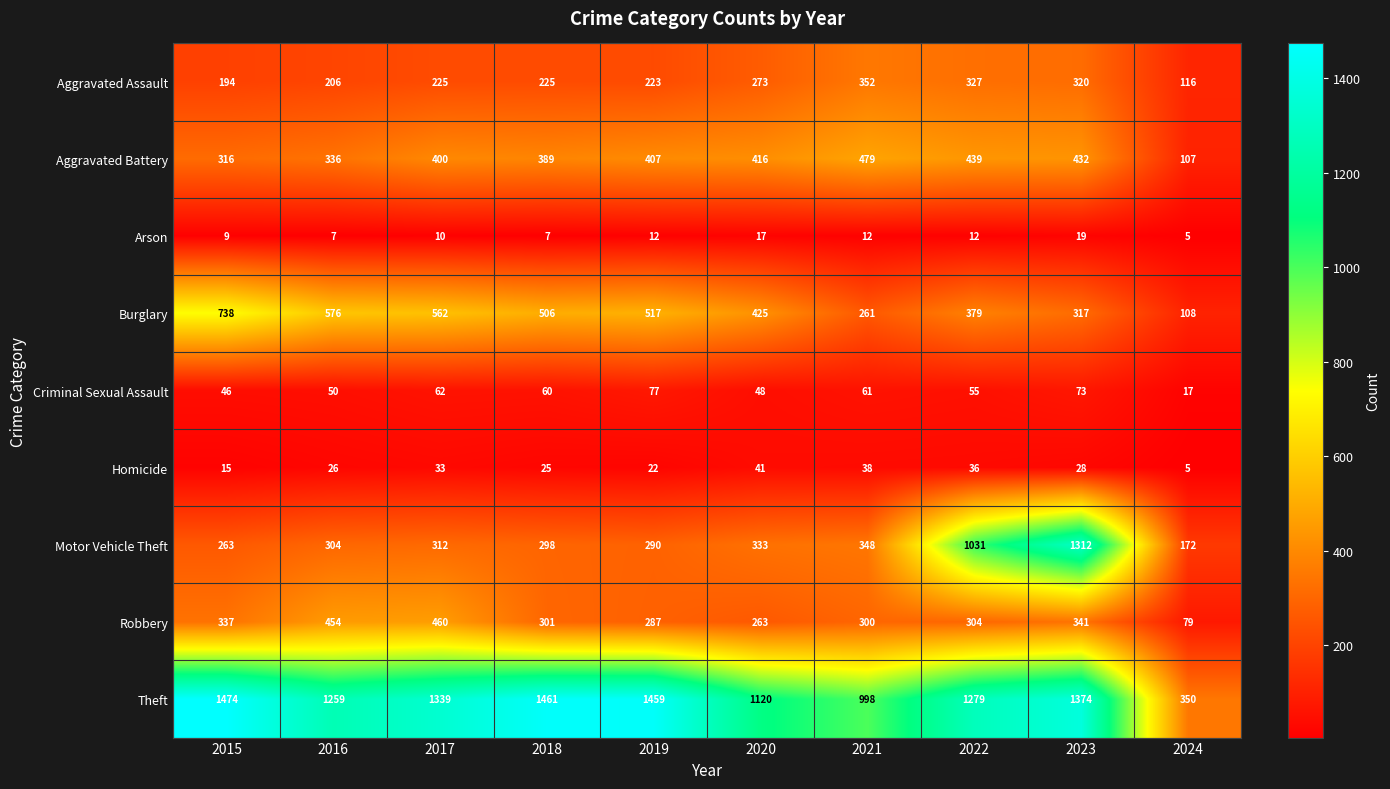

What is the total value across all series at 2023?

4216